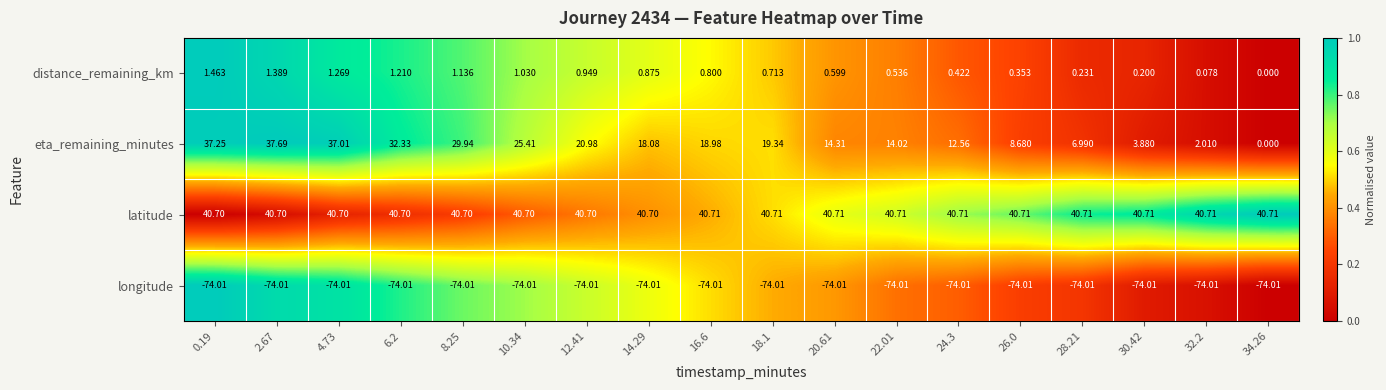

Rank the series by their average value, from lowest to highest.

longitude, distance_remaining_km, eta_remaining_minutes, latitude